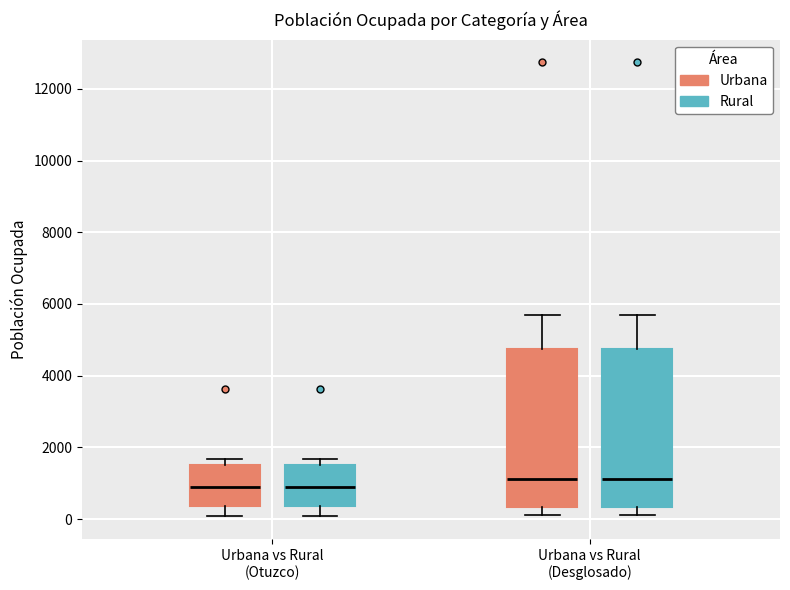

Reading left to right, read every box against the y-axis: the position of its median line, the range the box covers, and the ends of its whiskers. The values are not printed on the chart, so give them approximately, as read against the axis.

Urbana vs Rural (Otuzco) (Urbana): median 1000, box 400 to 1600, whiskers 0 to 1600 (just above the box's upper edge)
Urbana vs Rural (Otuzco) (Rural): median 1000, box 400 to 1600, whiskers 0 to 1600 (just above the box's upper edge)
Urbana vs Rural (Desglosado) (Urbana): median 1200, box 400 to 4800, whiskers 200 to 5800
Urbana vs Rural (Desglosado) (Rural): median 1200, box 400 to 4800, whiskers 200 to 5800